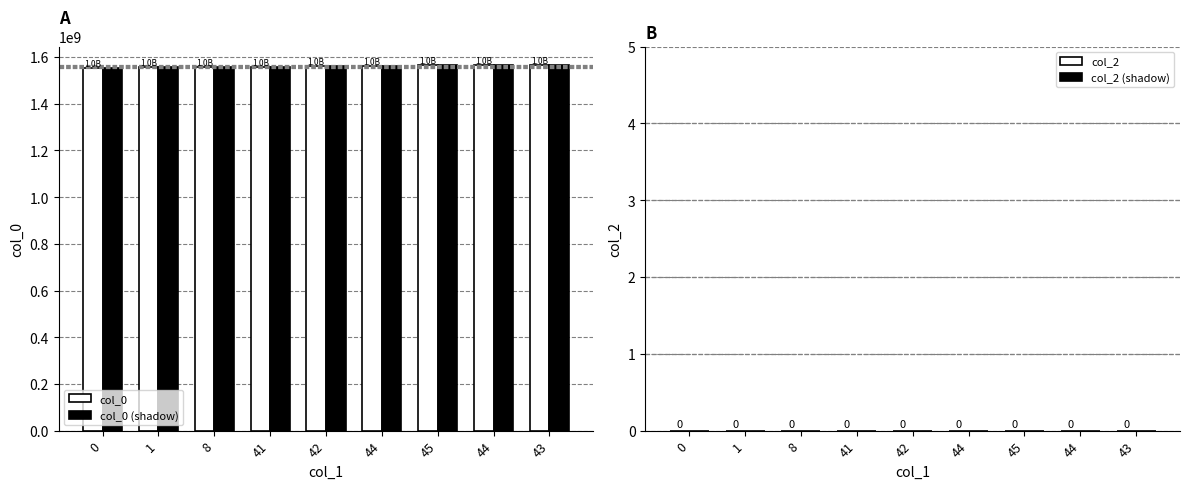

What is the minimum value for col_0 (shadow)?

1552746332